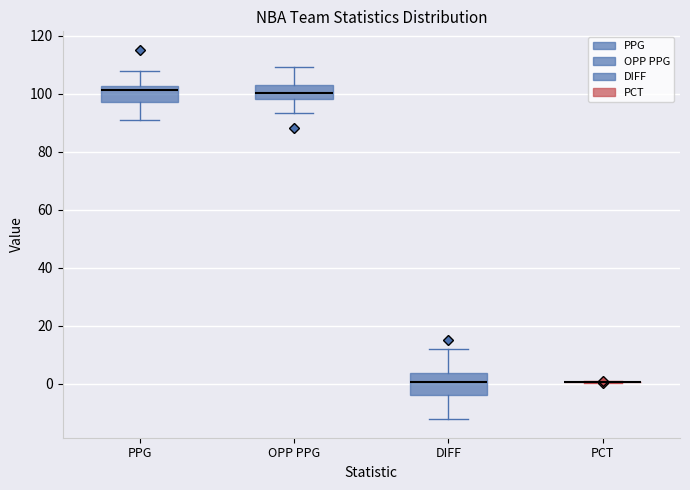

Where does the lower whisker of the box for PPG end on the y-axis? The values are not printed on the chart, so give them approximately, as read against the axis.

90